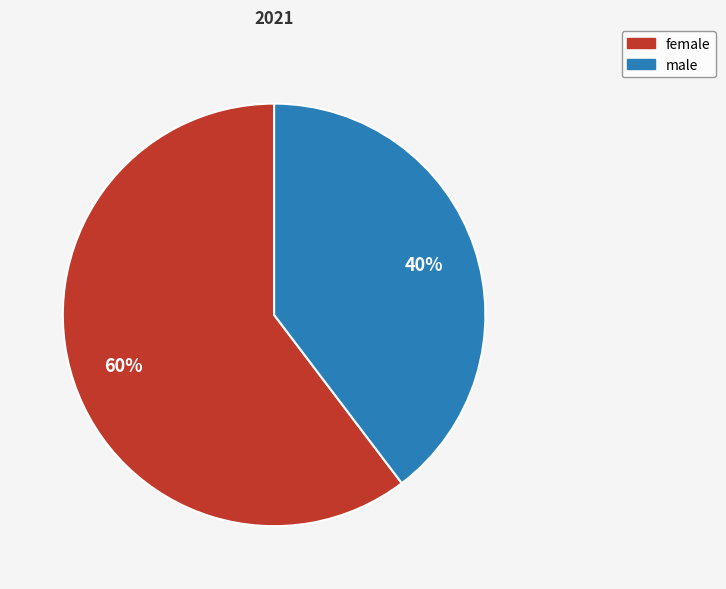

To the nearest percent, what is the average slice percentage?

50%